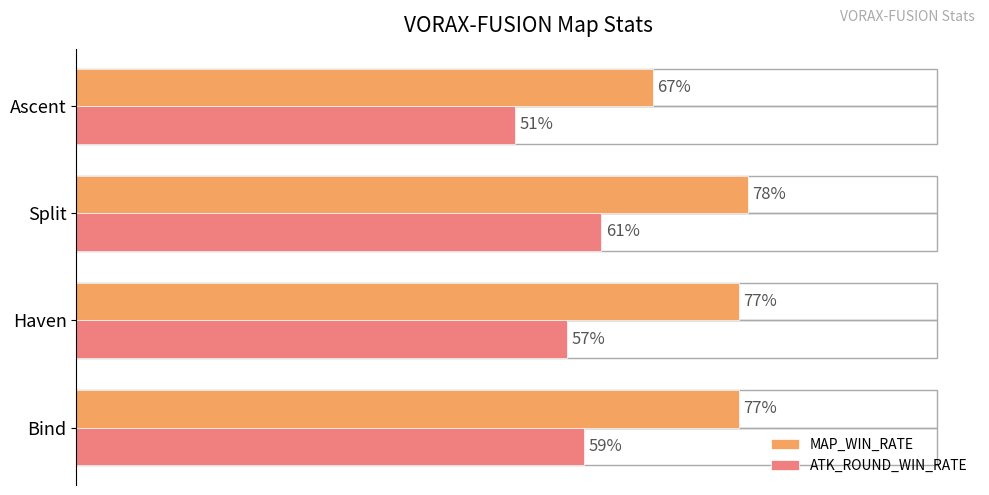

Rank the series by their maximum value, from highest to lowest.

MAP_WIN_RATE, ATK_ROUND_WIN_RATE